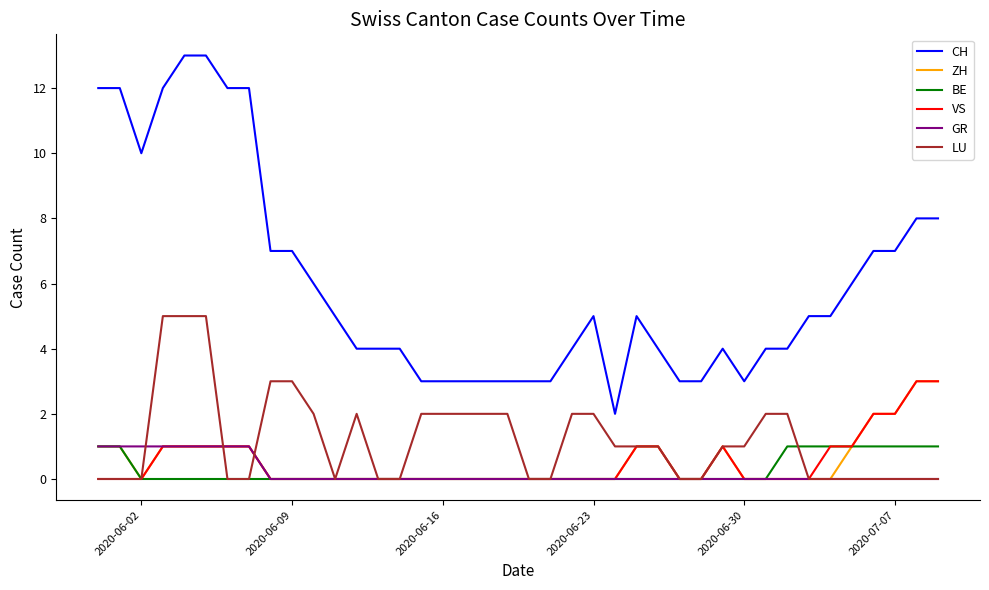

True or false: CH and BE intersect in this chart.

False